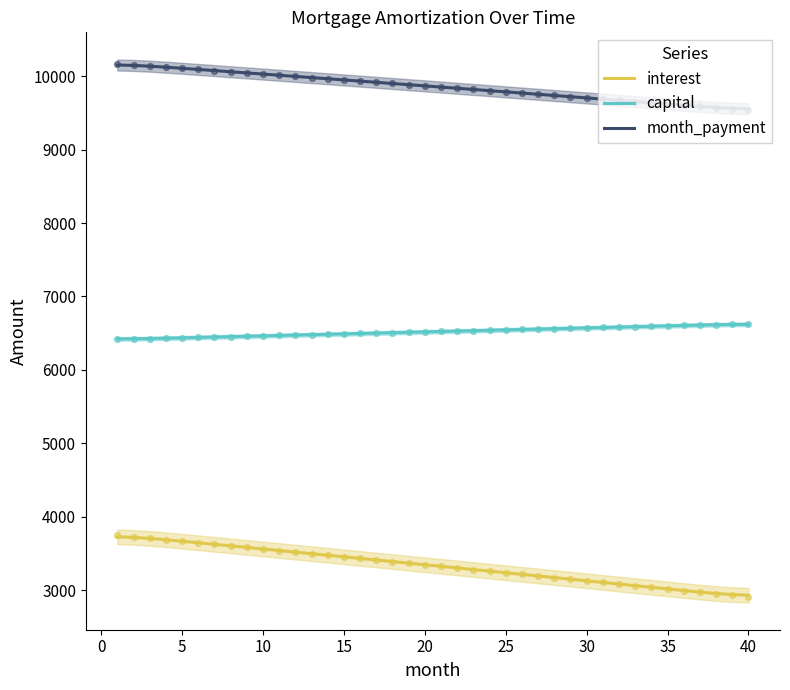

At how many categories does at least one series exceed 10014?

10